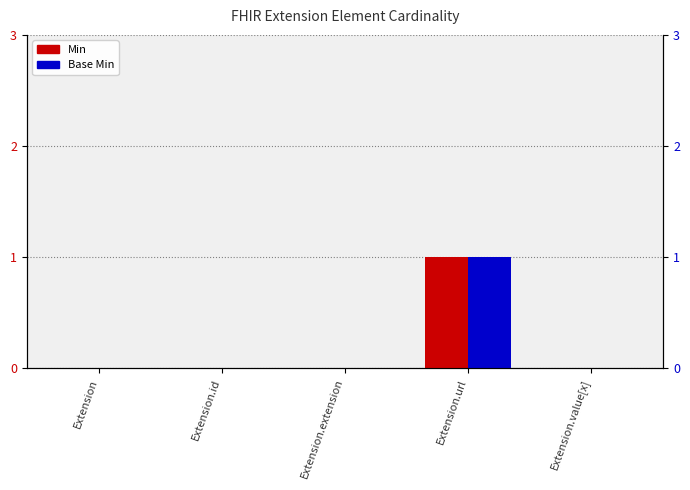

Reading left to right, transcribe all the data shown in this chart.

Min: Extension=0	Extension.id=0	Extension.extension=0	Extension.url=1	Extension.value[x]=0
Base Min: Extension=0	Extension.id=0	Extension.extension=0	Extension.url=1	Extension.value[x]=0